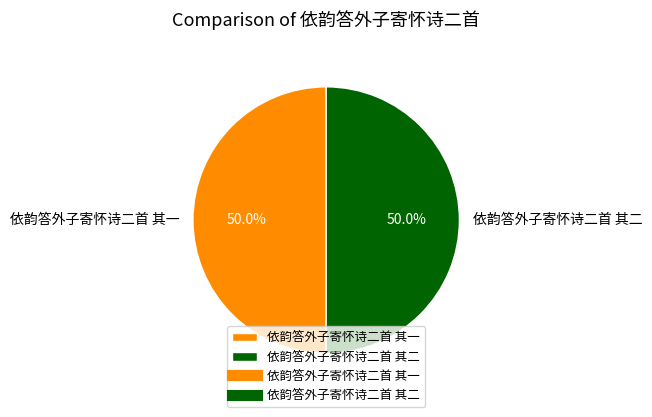

Is the sum of 依韵答外子寄怀诗二首 其一 and 依韵答外子寄怀诗二首 其二 greater than half?

Yes